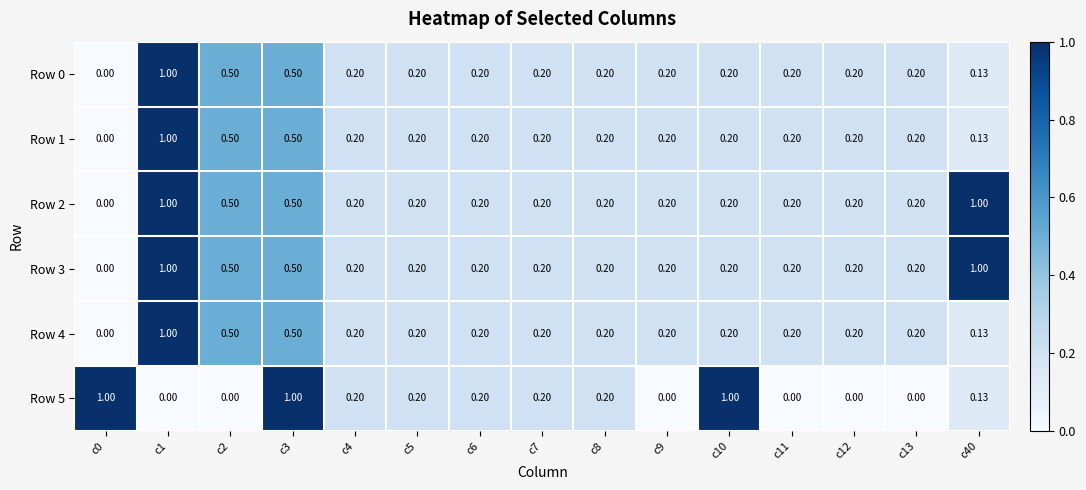

Is the value of Row 2 at c0 greater than the value of Row 5 at c40?

No